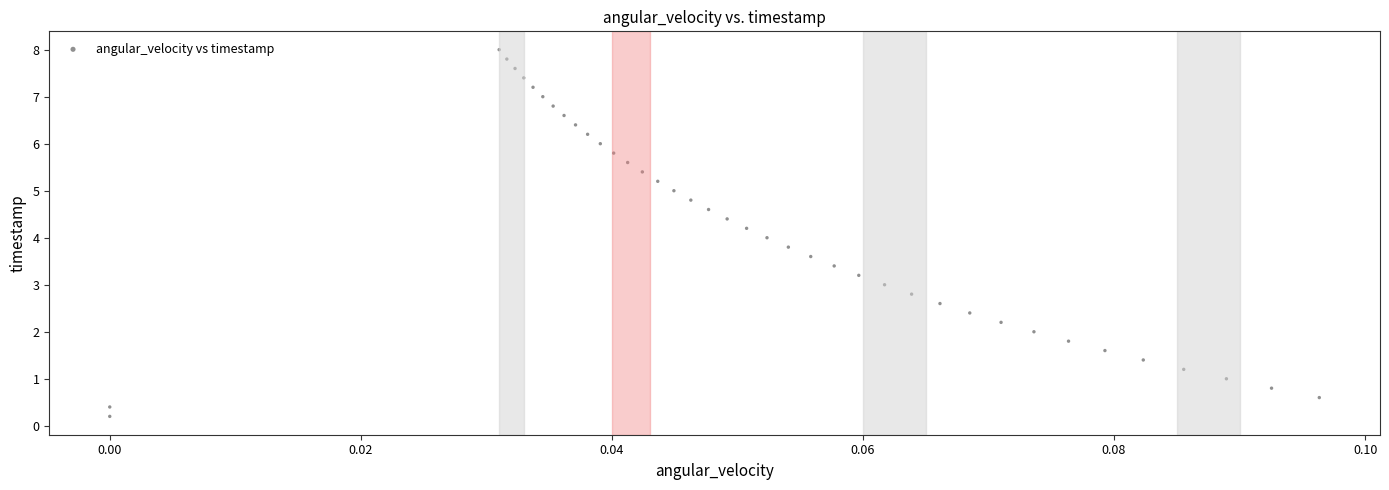

What is the range of Y values (max minus min)?

7.8